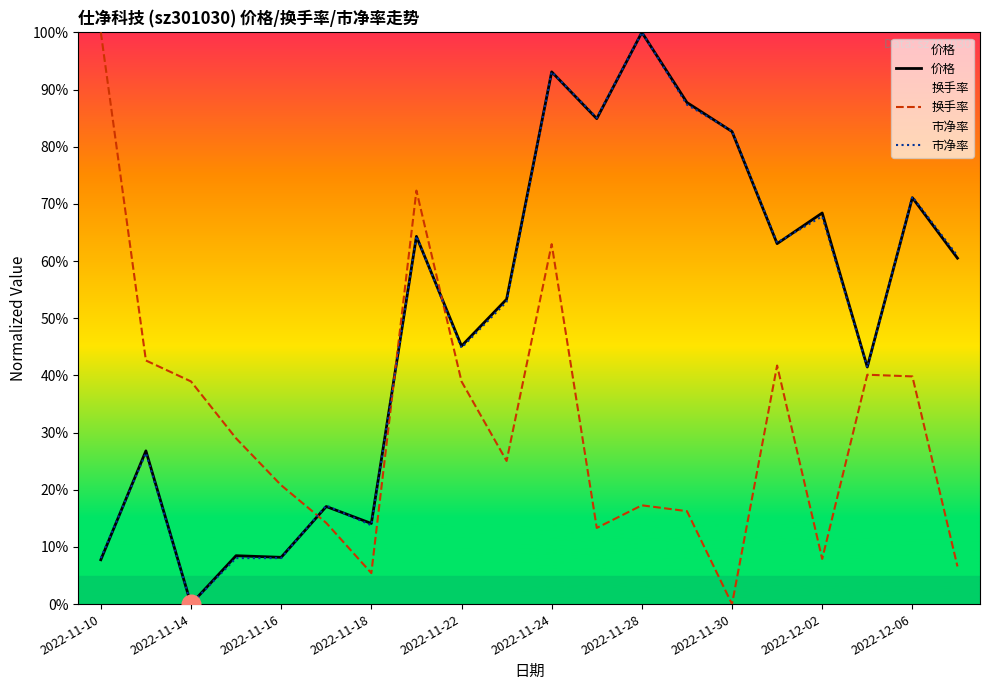

What are all the series names shown in the legend?

价格, 换手率, 市净率